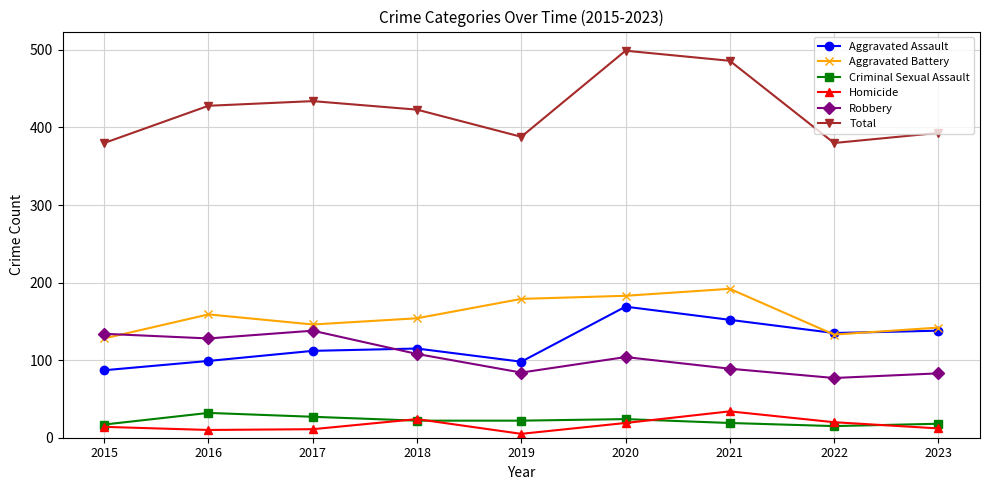

True or false: Aggravated Battery has more than 0 points higher than both neighbors.

True